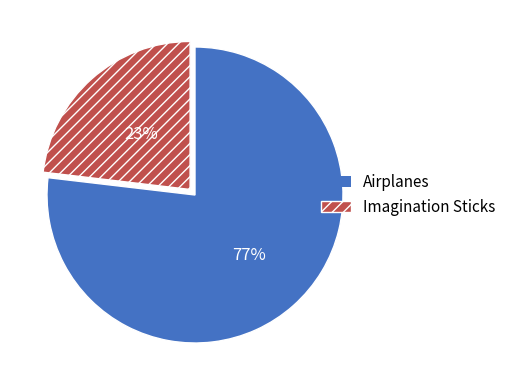

How many slices are in this pie chart?

2